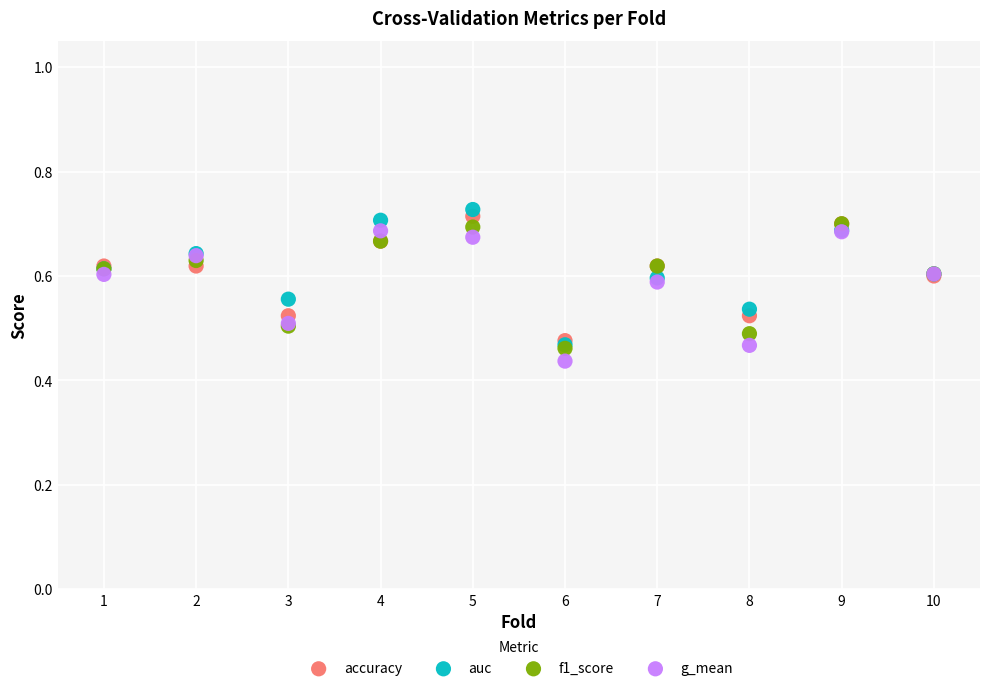

What are all the series names shown in the legend?

accuracy, auc, f1_score, g_mean